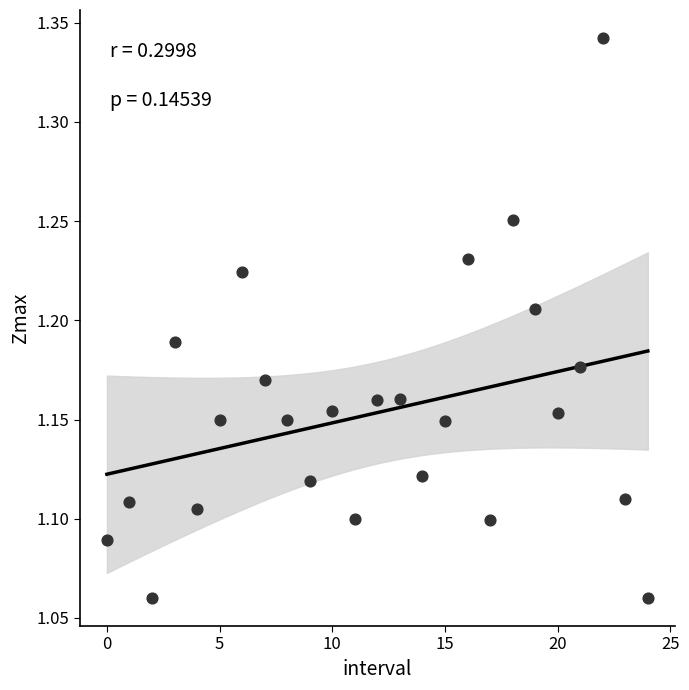

What is the range of Y values (max minus min)?

0.3